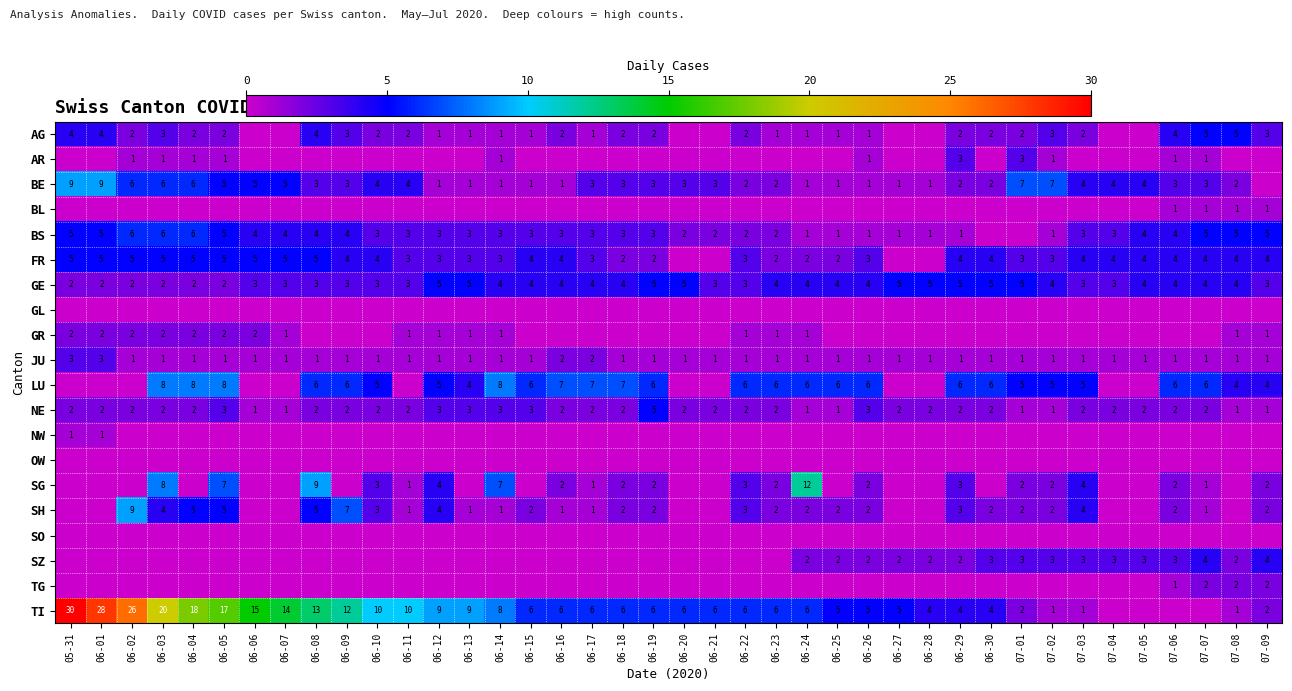

What is the sum of the TI values at 06-16 and 06-21?

12